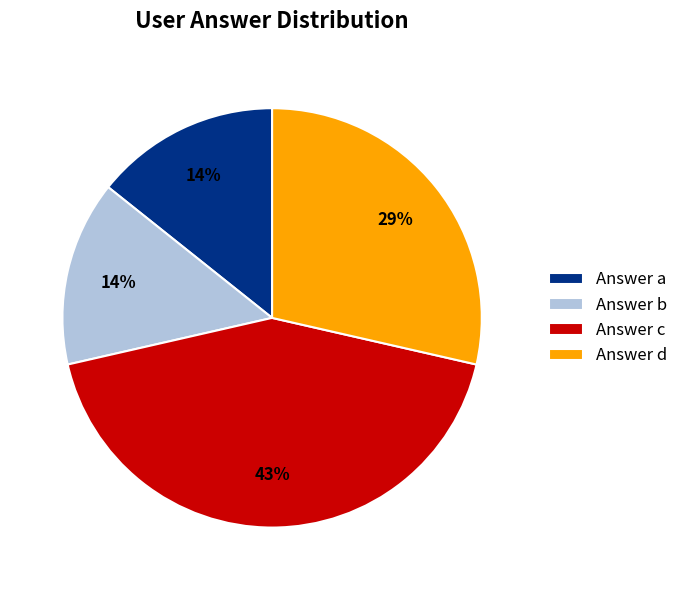

How many slices are in this pie chart?

4